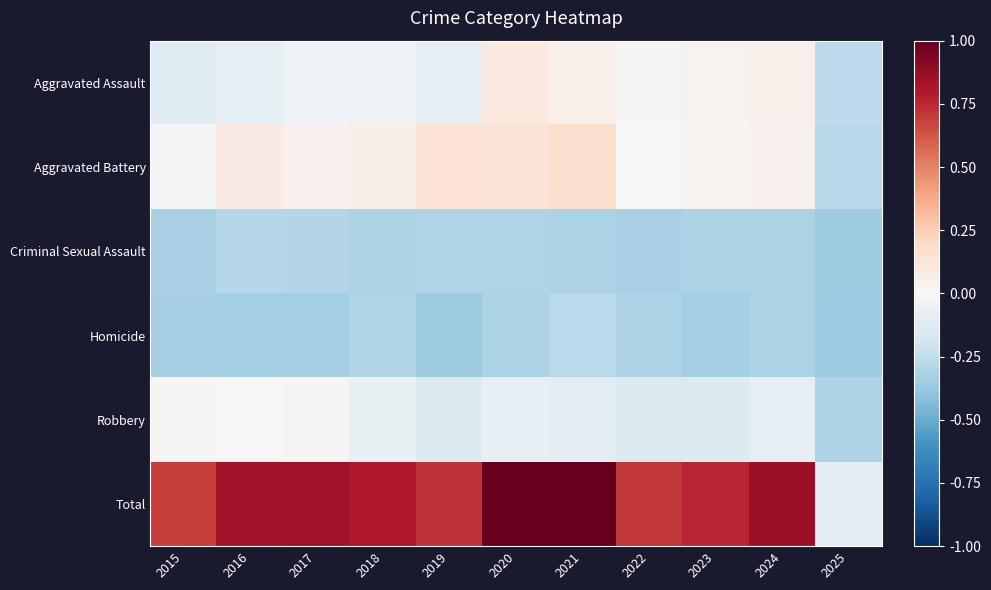

Rank the series by their maximum value, from lowest to highest.

Criminal Sexual Assault, Homicide, Robbery, Aggravated Assault, Aggravated Battery, Total